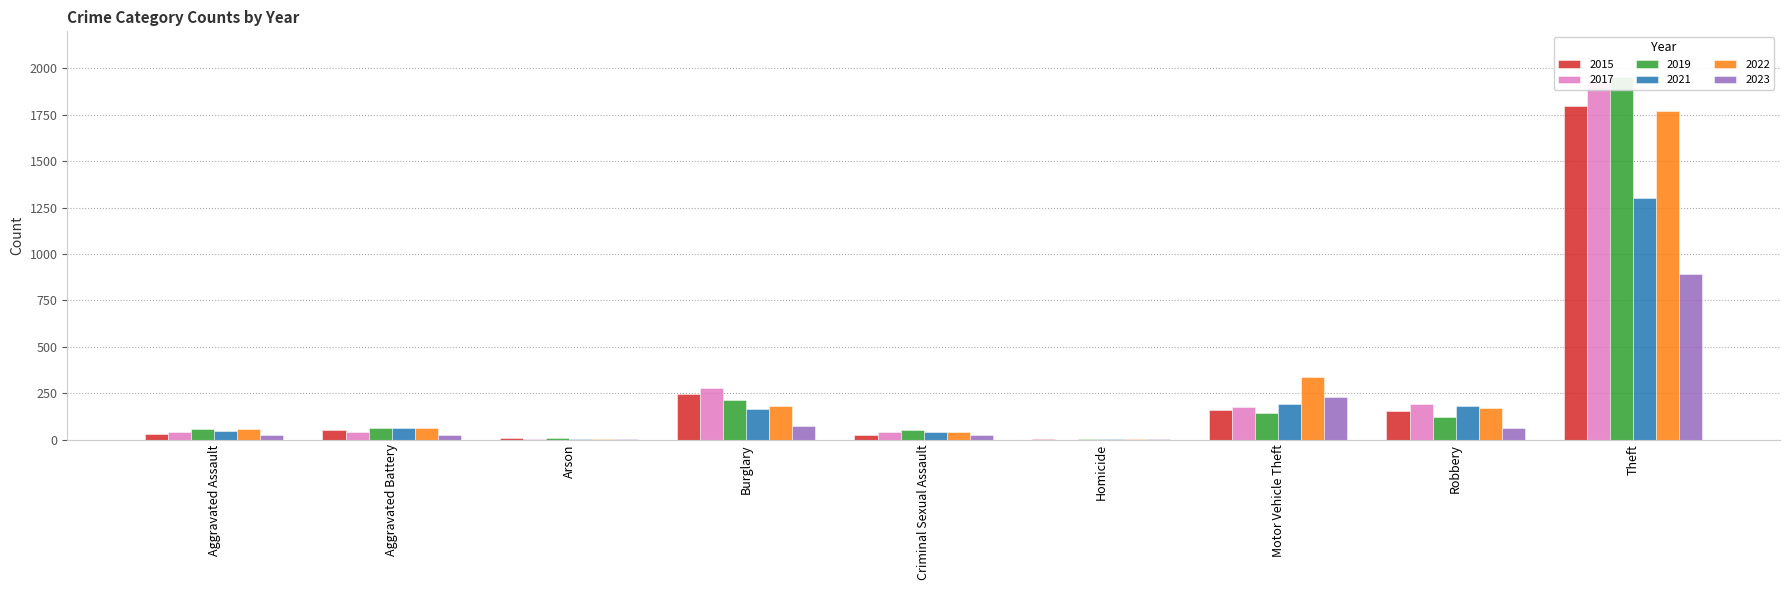

What are all the series names shown in the legend?

2015, 2017, 2019, 2021, 2022, 2023